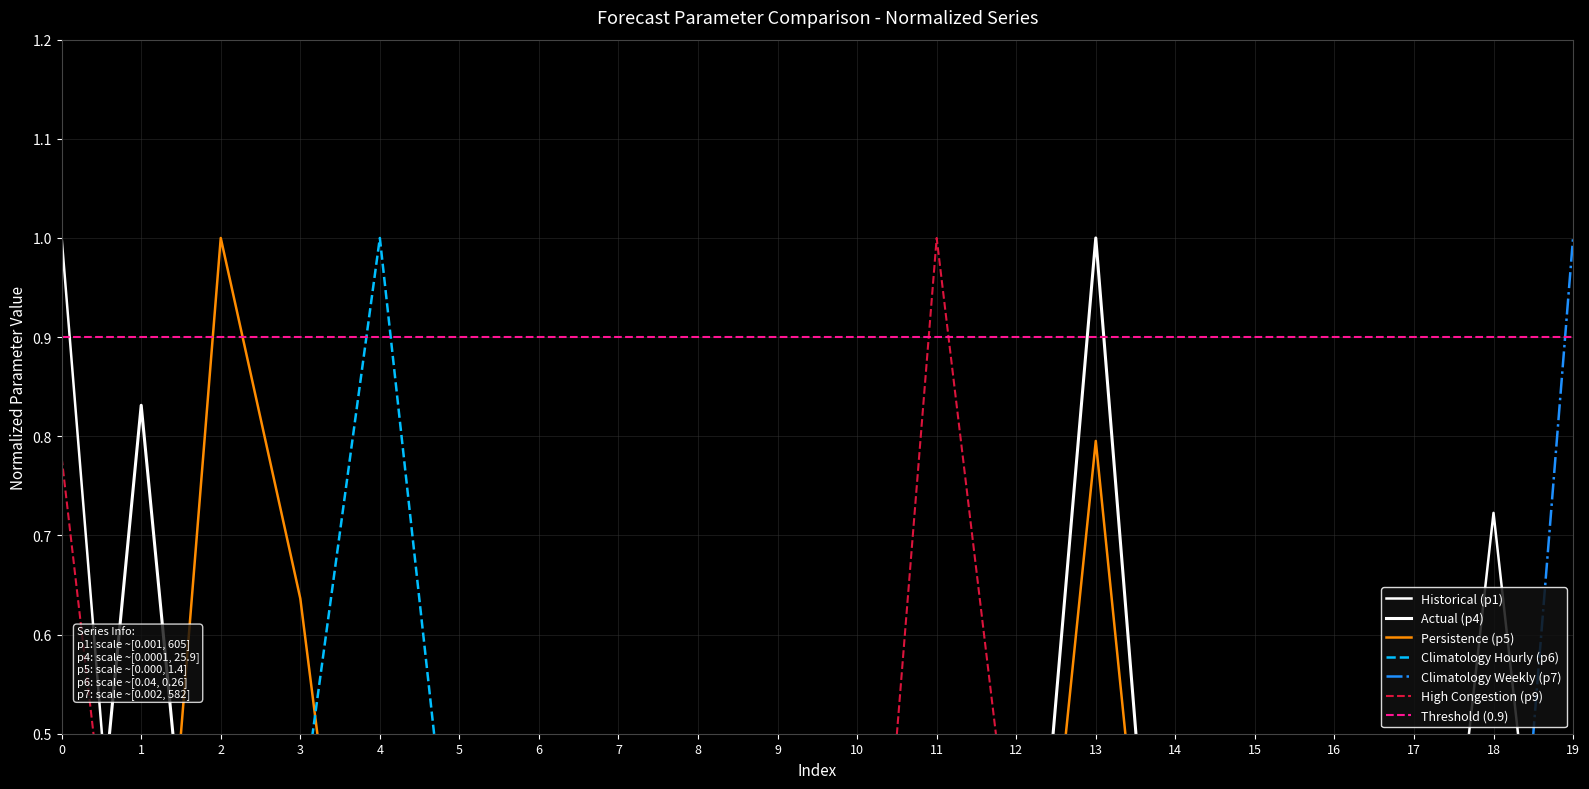

Which series ends up on top after the final intersection of p4 and p1?

p4